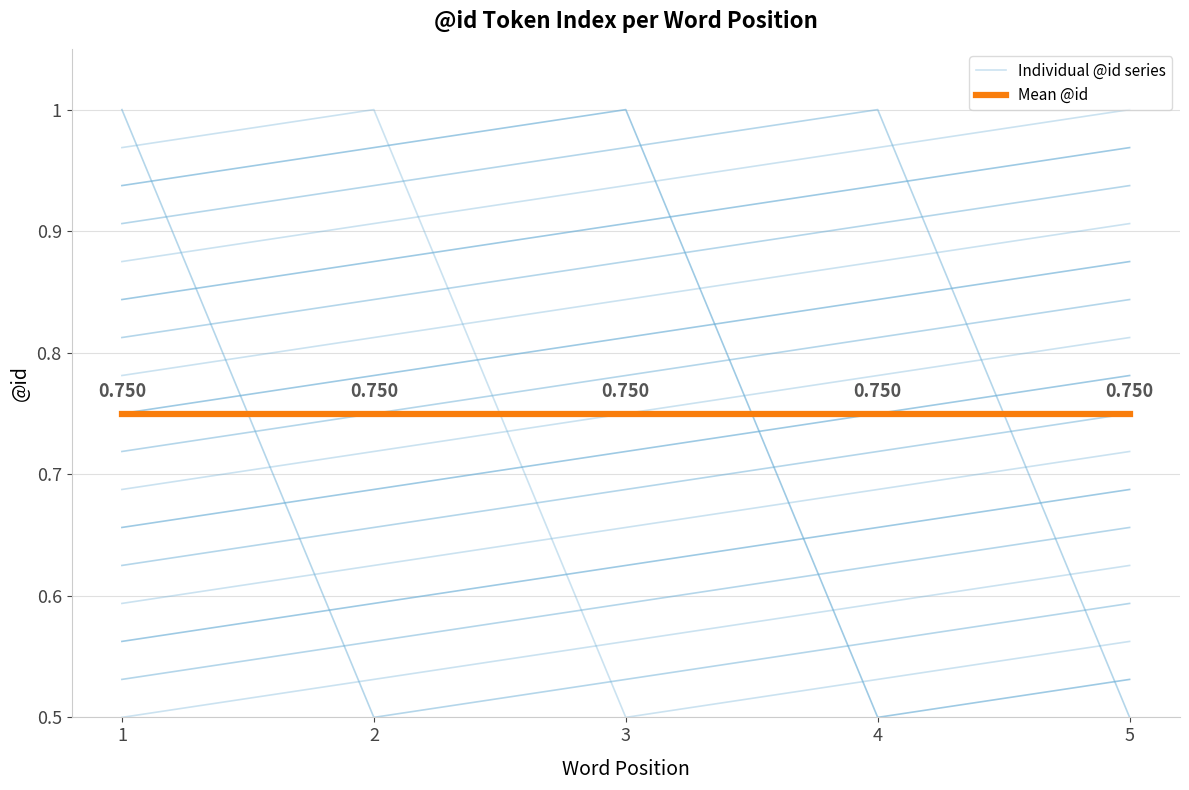

What value does the Individual @id series series have at 2?

0.5